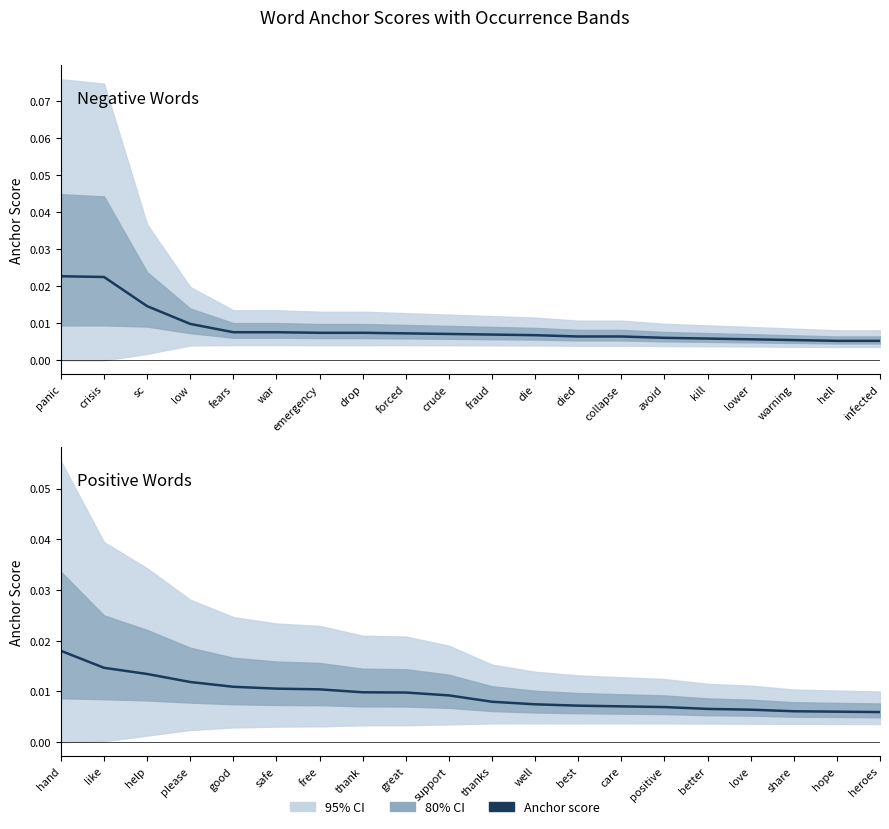

Does the chart have visible grid lines?

No